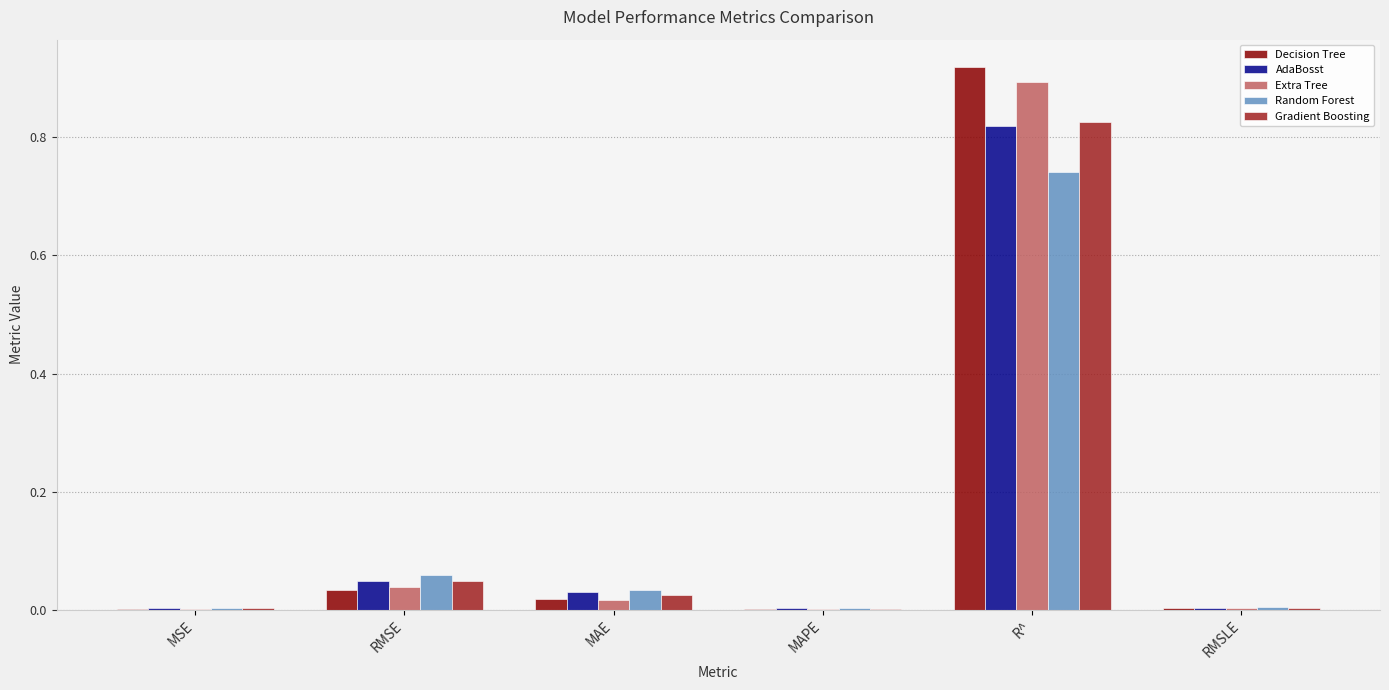

At which category is the sum across all series the highest?

R^